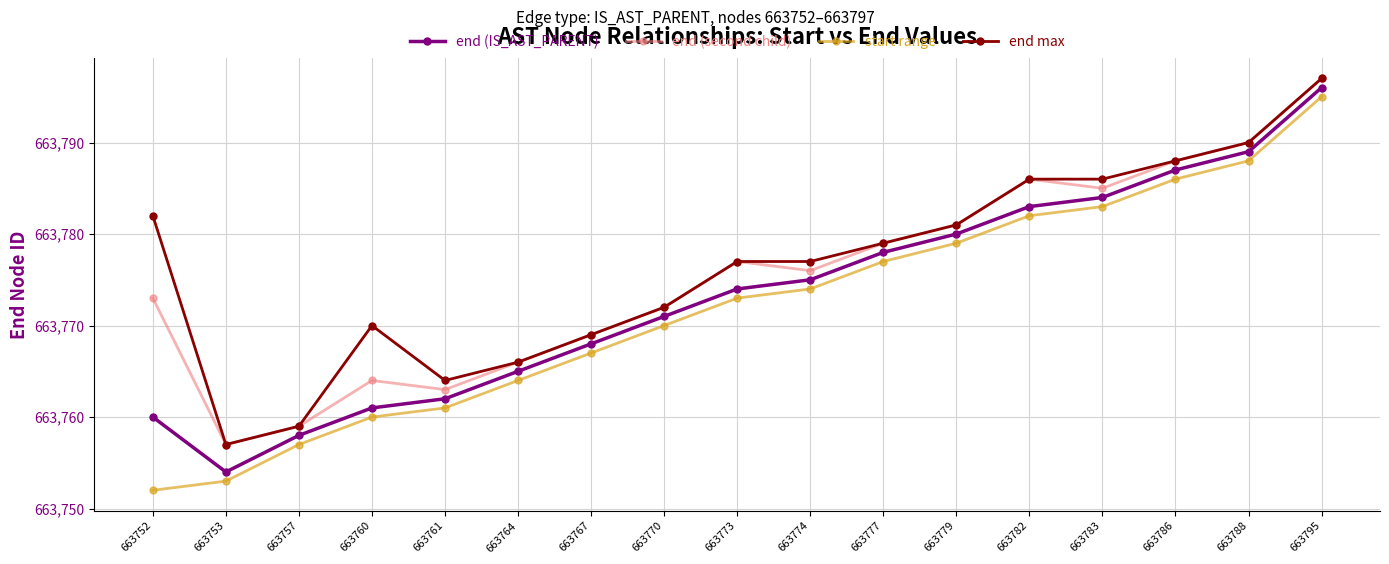

Is the value of end (second child) at 663777 greater than the value of start range at 663761?

Yes